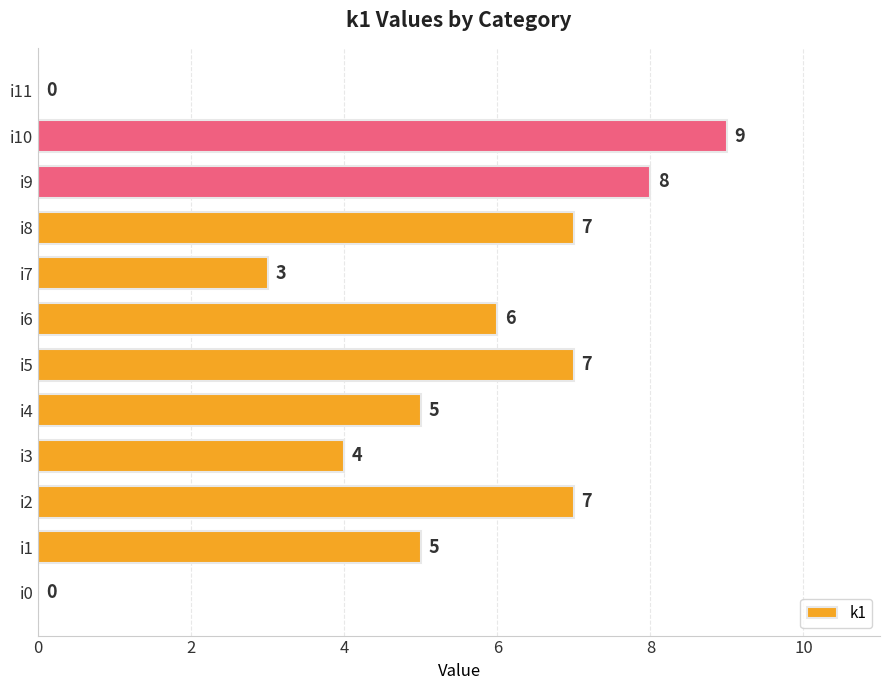

True or false: the data shows 0 at i0.

True